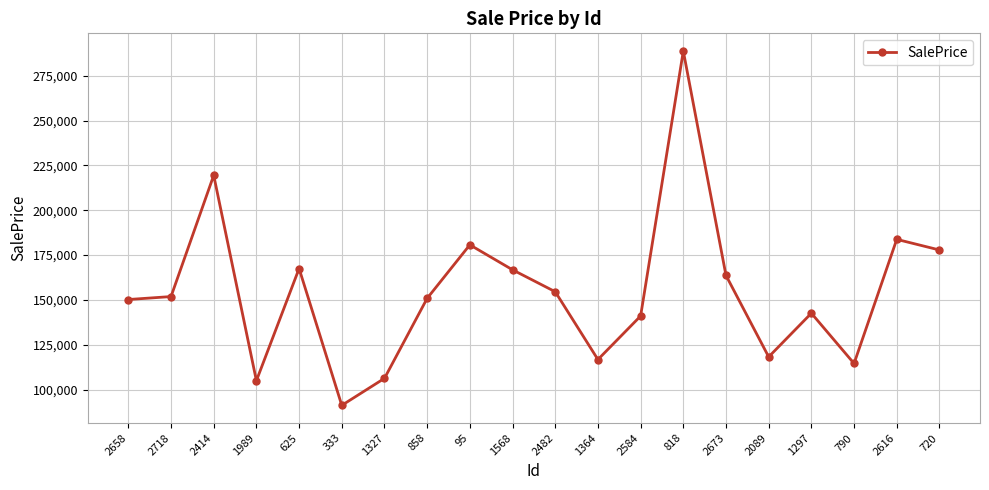

How many values exceed 151901?

10